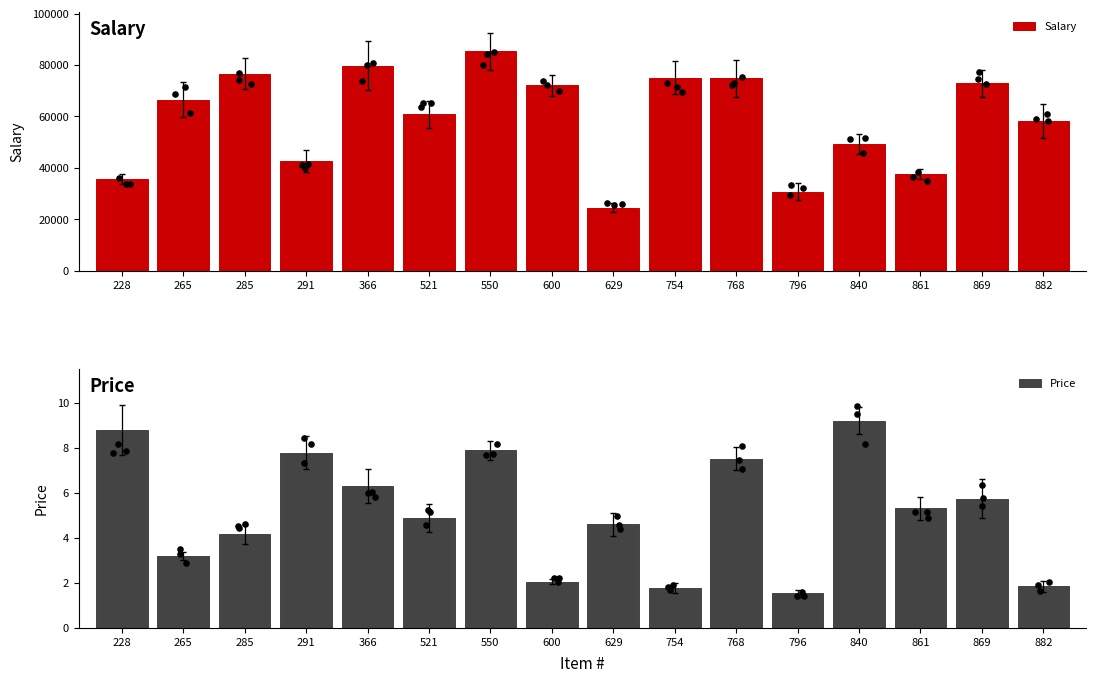

Which series contains the highest Y value?

Salary